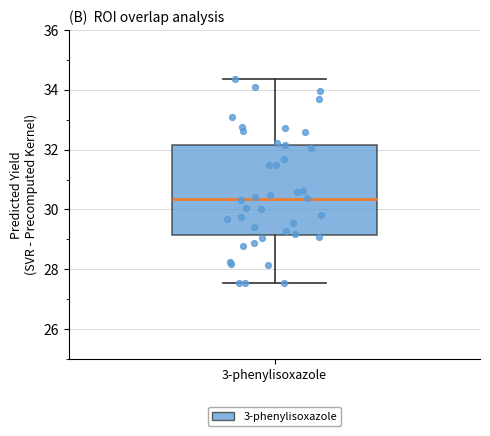

Transcribe this box plot: give where the median line is, the range the box spans, and where the two whiskers end, as read against the y-axis. The values are not printed on the chart, so give them approximately, as read against the axis.

median 30.4, box 29.2 to 32.2, whiskers 27.6 to 34.4